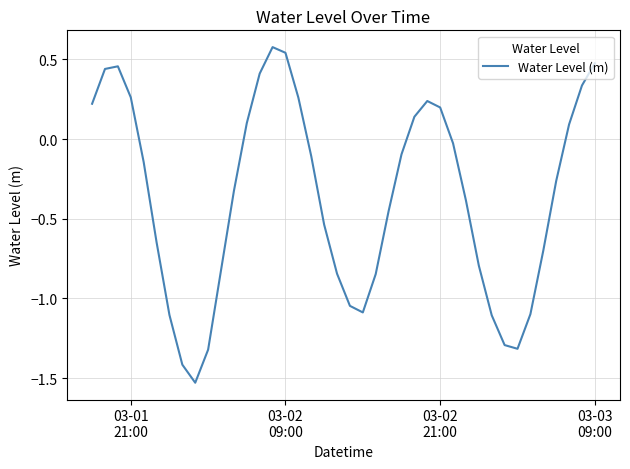

What is the difference between the maximum and minimum values?

2.1